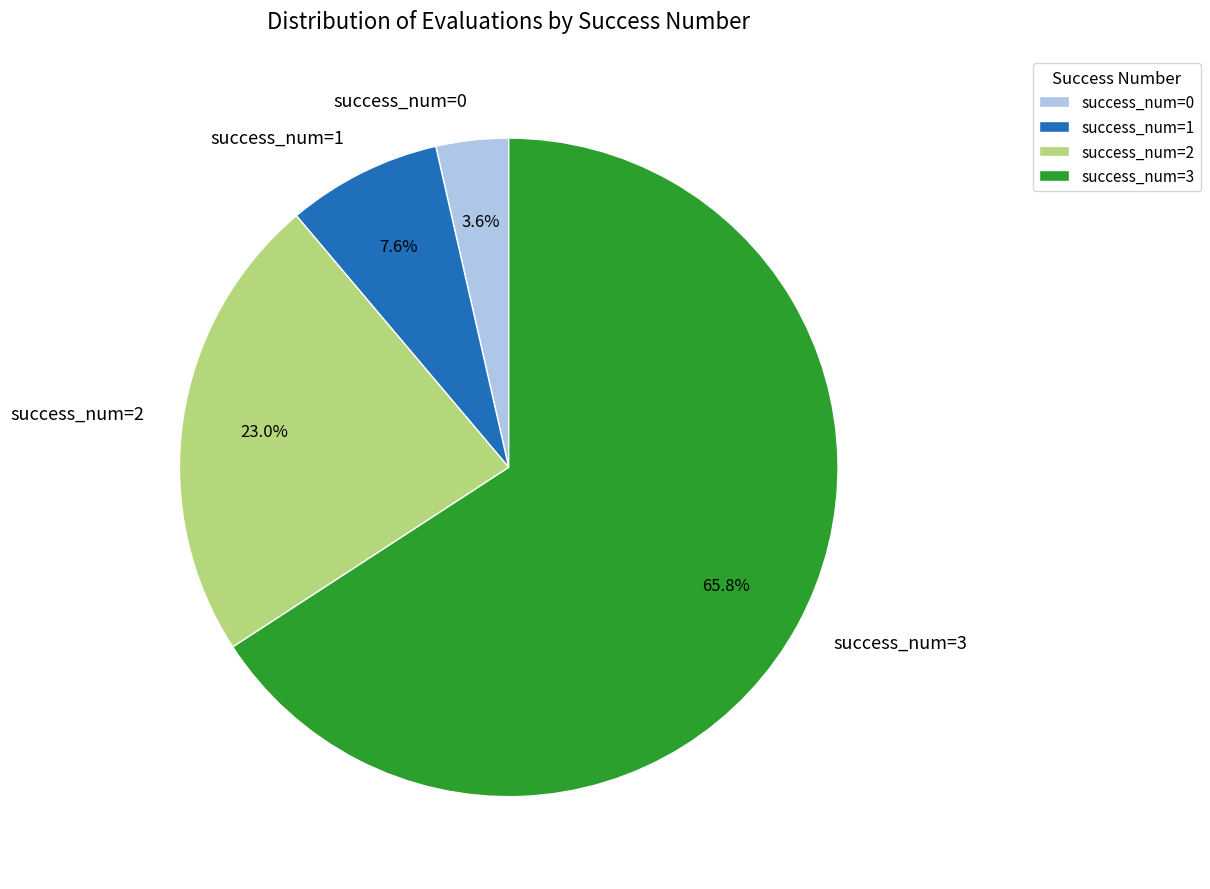

What is the majority slice?

success_num=3